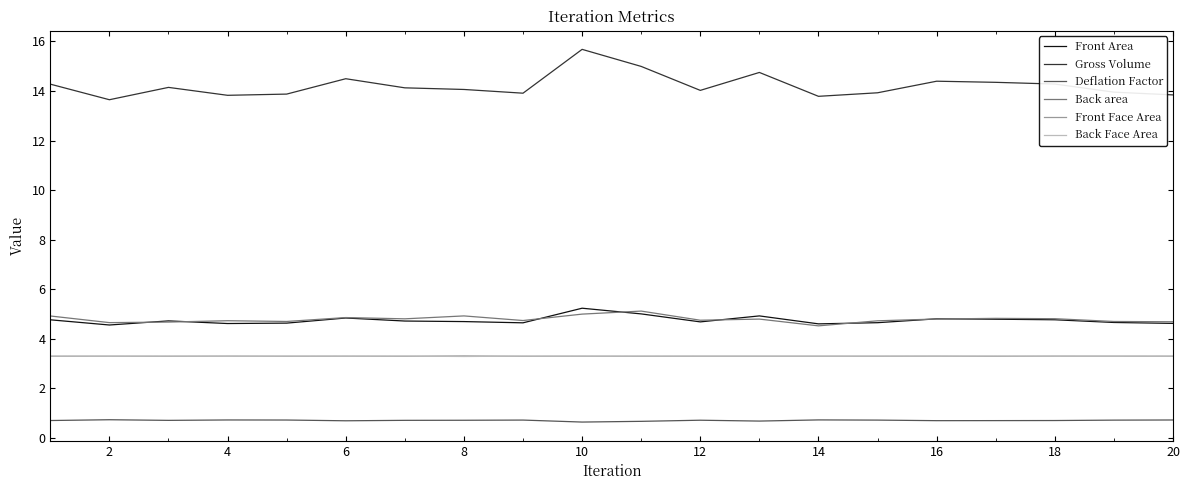

What is the minimum value shown in the chart?

0.6